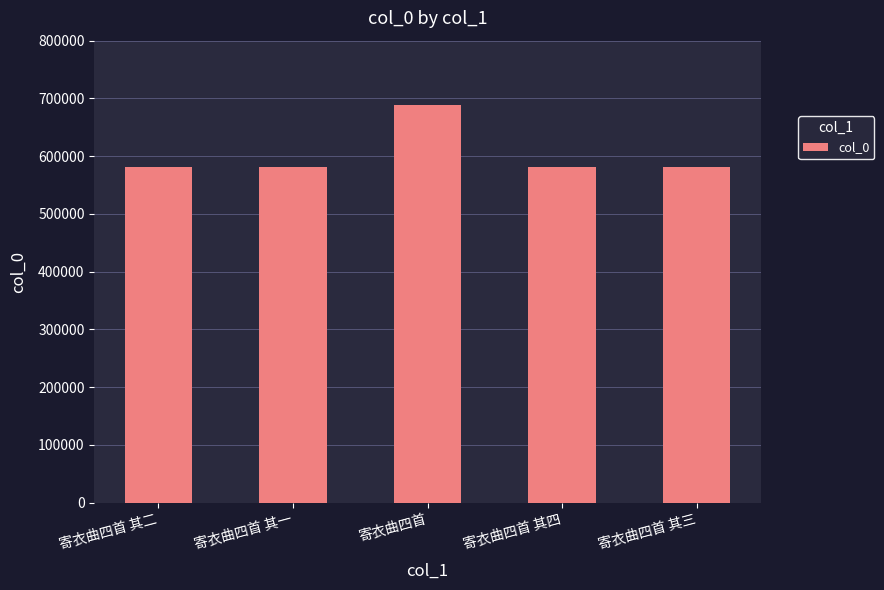

Where does the data first go above 580438?

寄衣曲四首